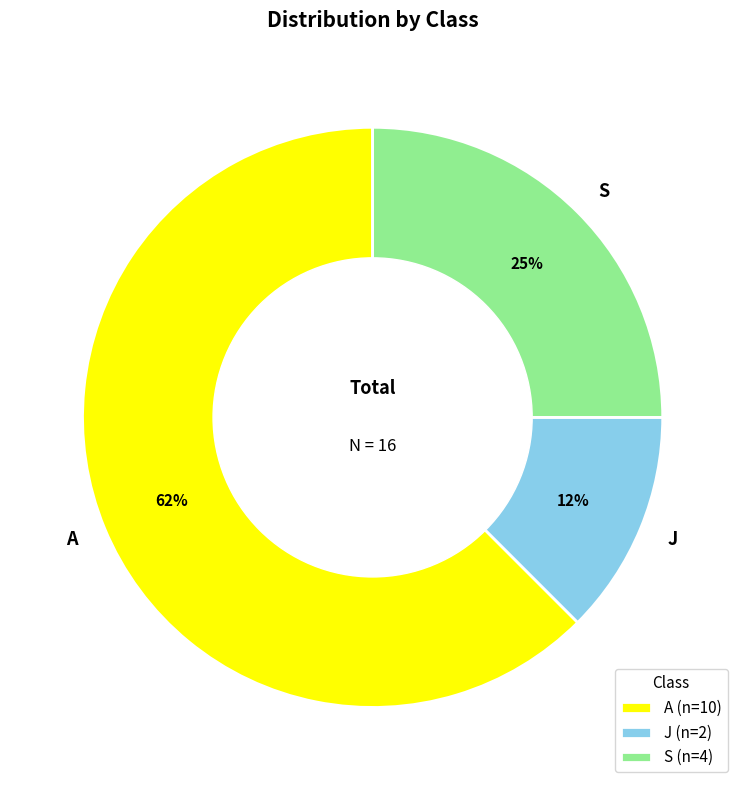

What percentage is the S slice, to the nearest percent?

25%